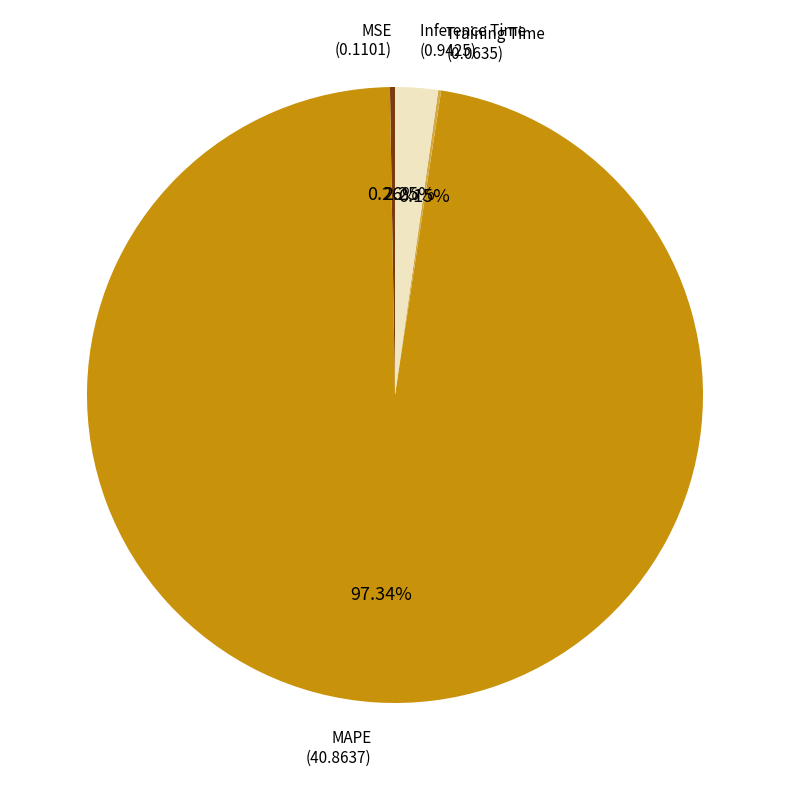

Is there a majority slice in this chart?

Yes